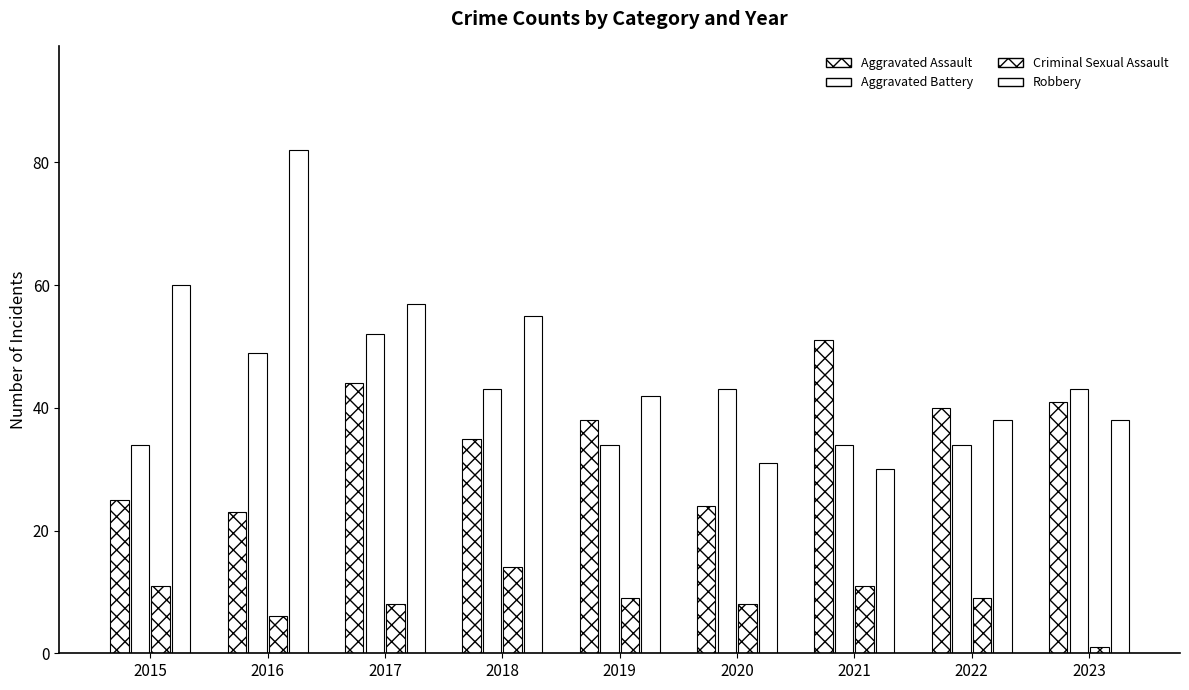

True or false: Aggravated Battery has a value of 8 at 2015.

False